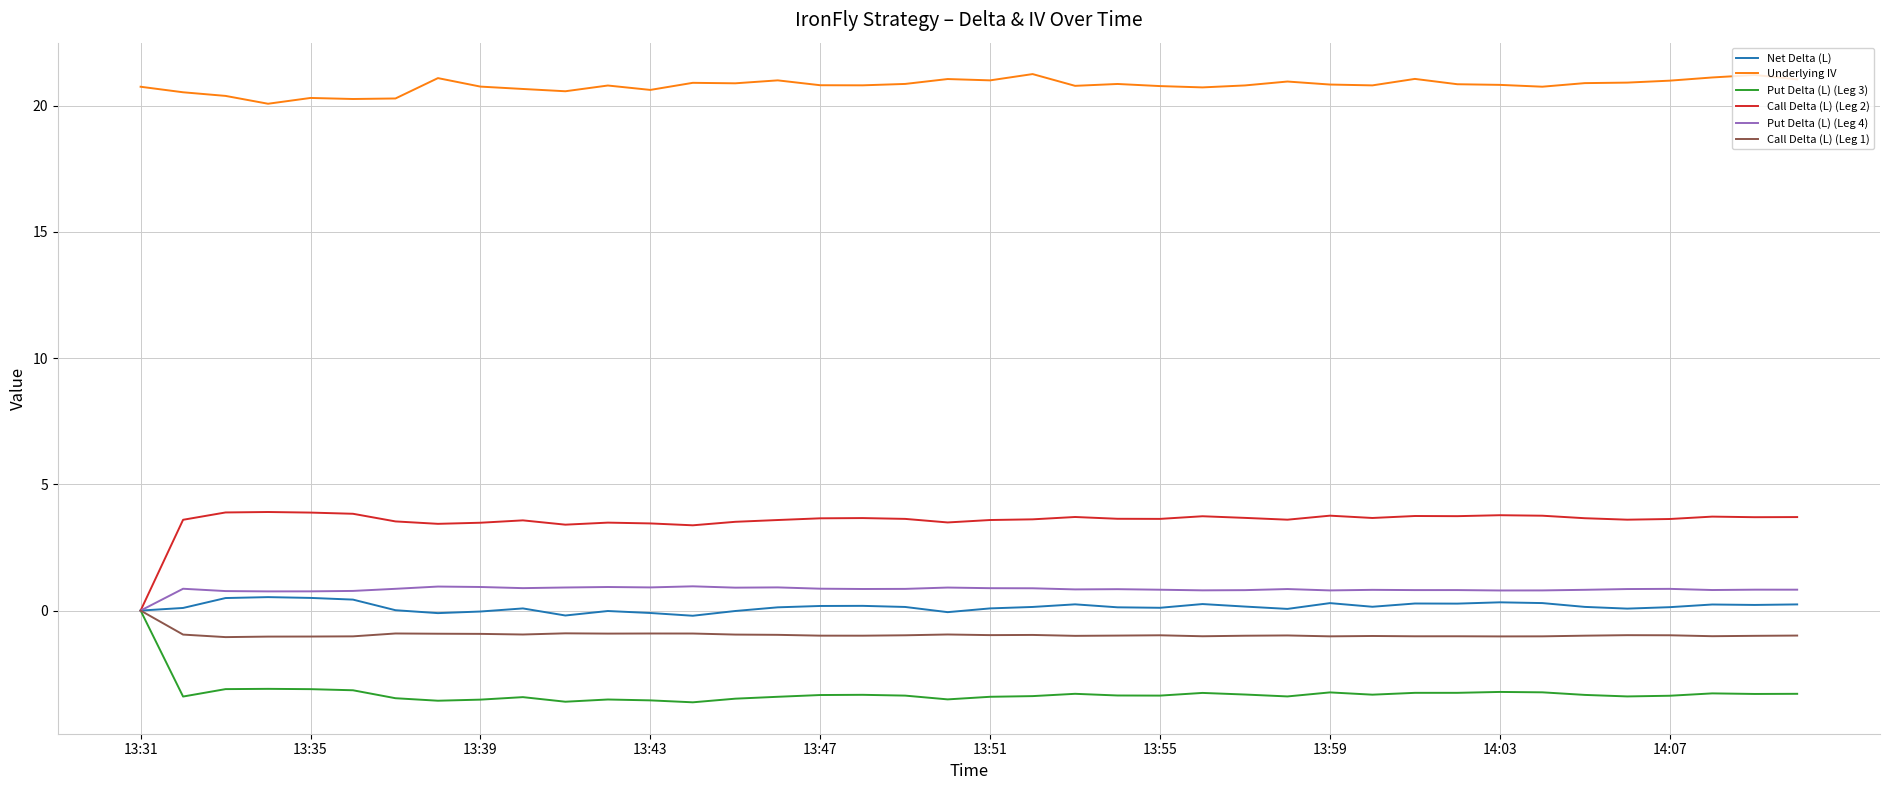

Which series has the largest total across all categories?

Underlying IV